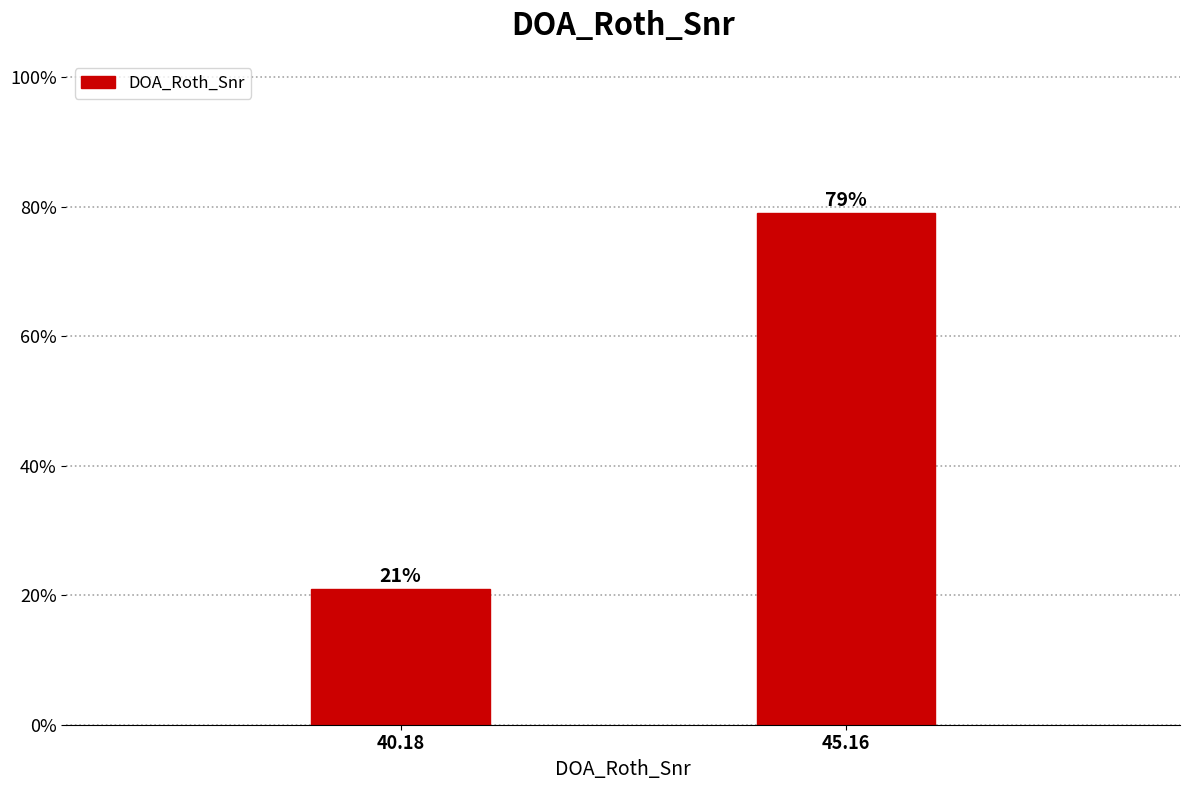

Reading left to right, extract all data points from this chart.

21	79